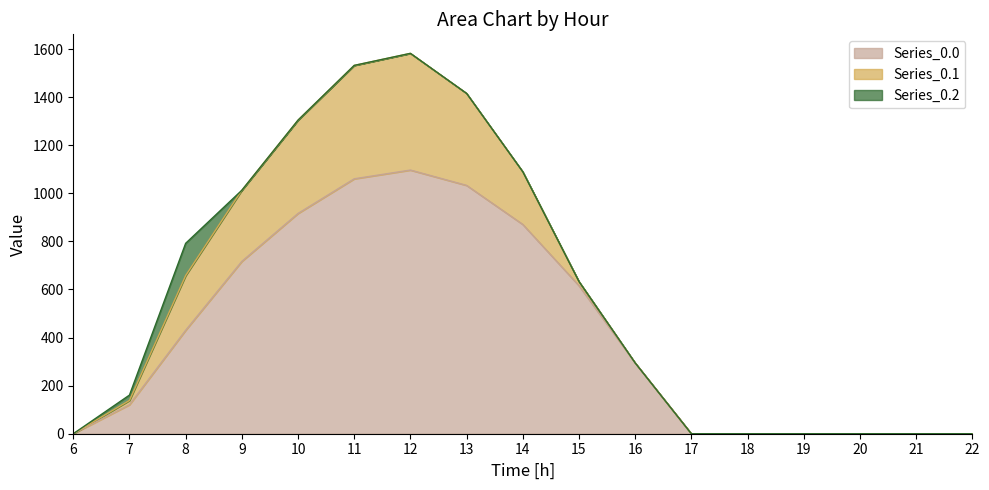

Is it true that row_0 equals 0.0 at 17?

True